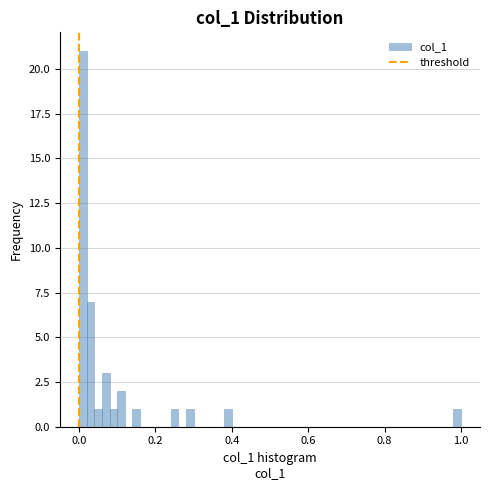

Read against the x-axis, roughly where is the centre of the tallest bar?

0.02